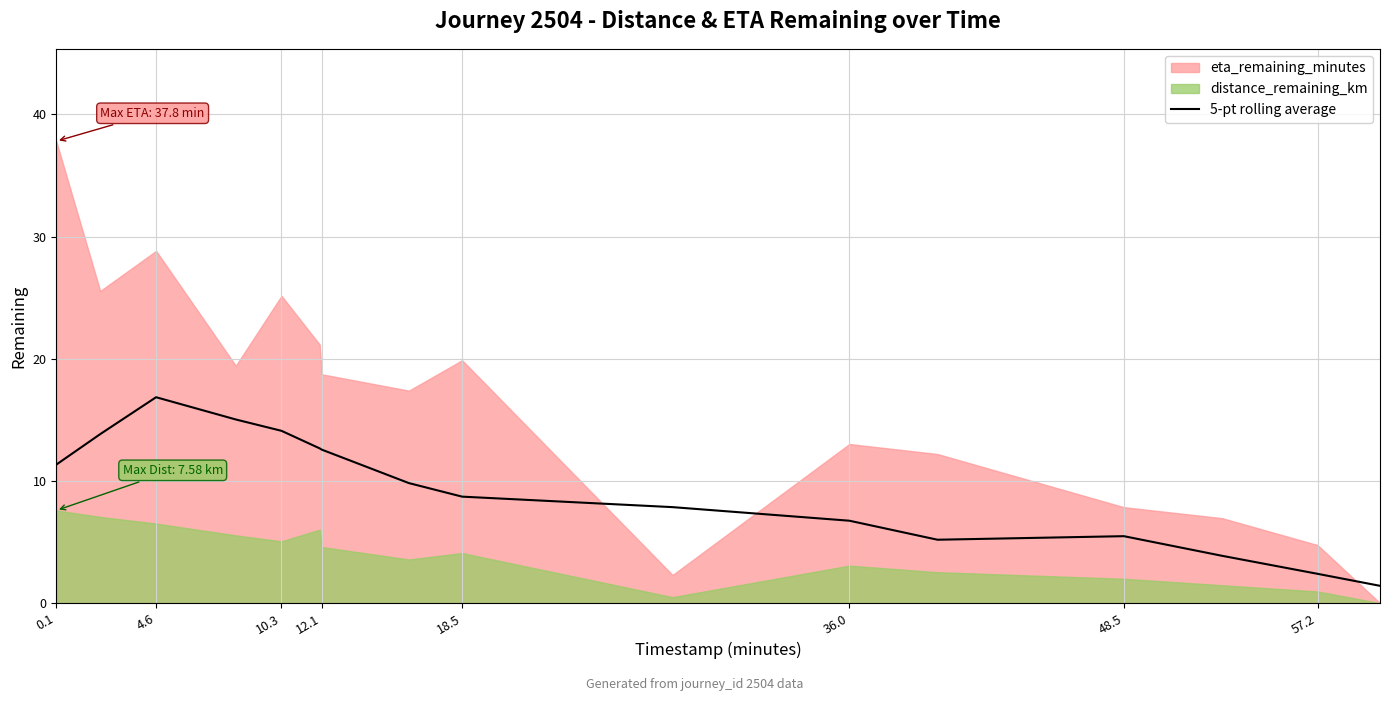

Is it true that 5-pt rolling average equals 6.0 at 12.1?

False